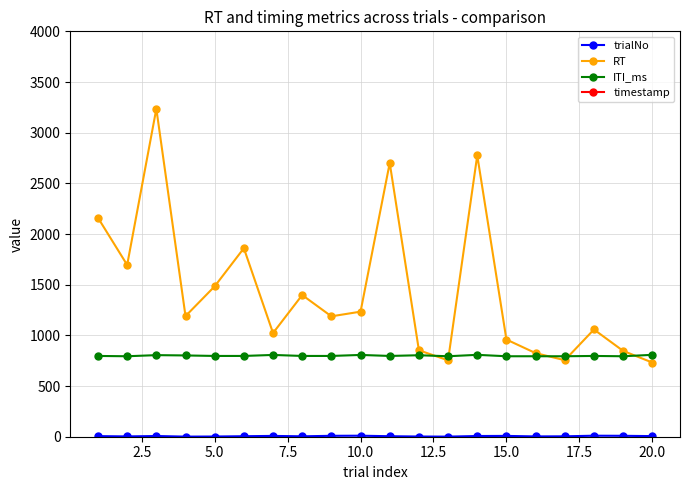

What is the minimum value shown in the chart?

1